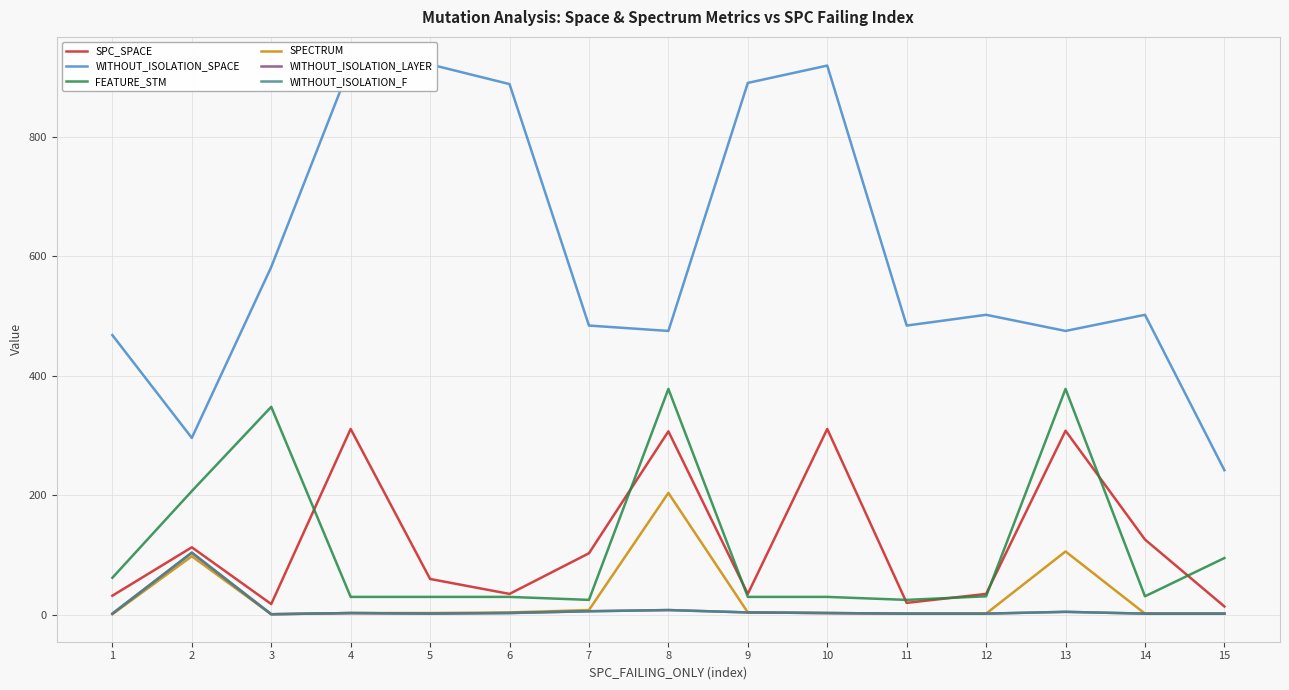

True or false: WITHOUT_ISOLATION_F and SPC_SPACE intersect in this chart.

False